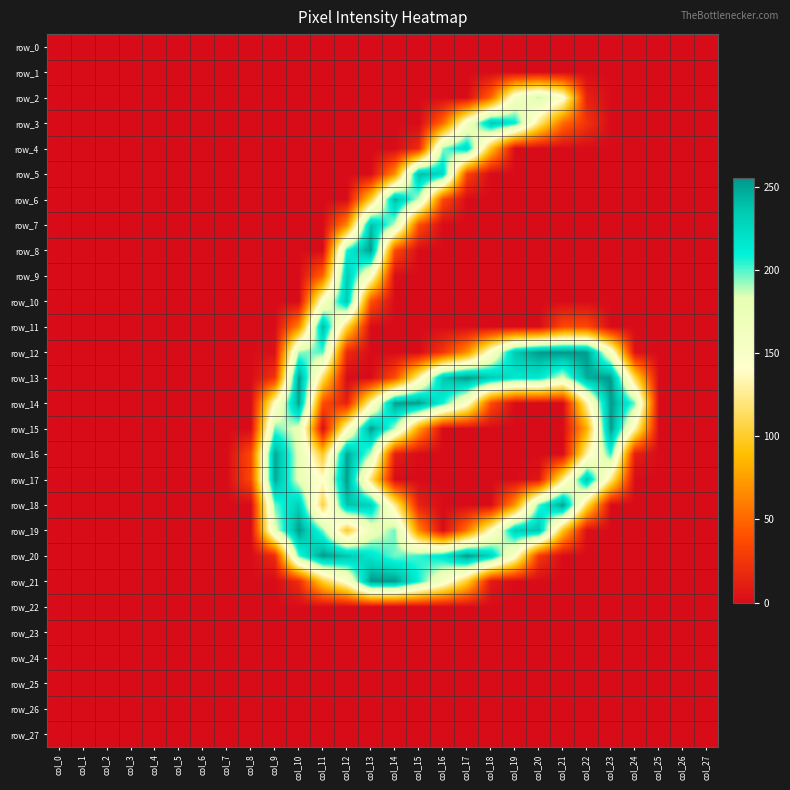

Which series has the largest total across all categories?

row_13